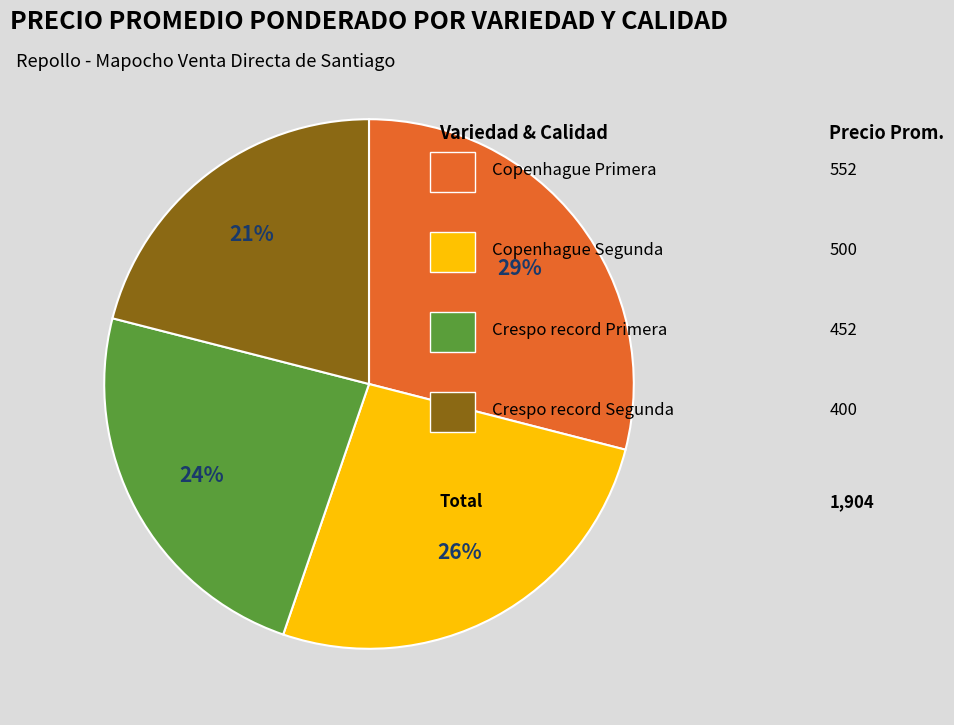

Is there a majority slice in this chart?

No